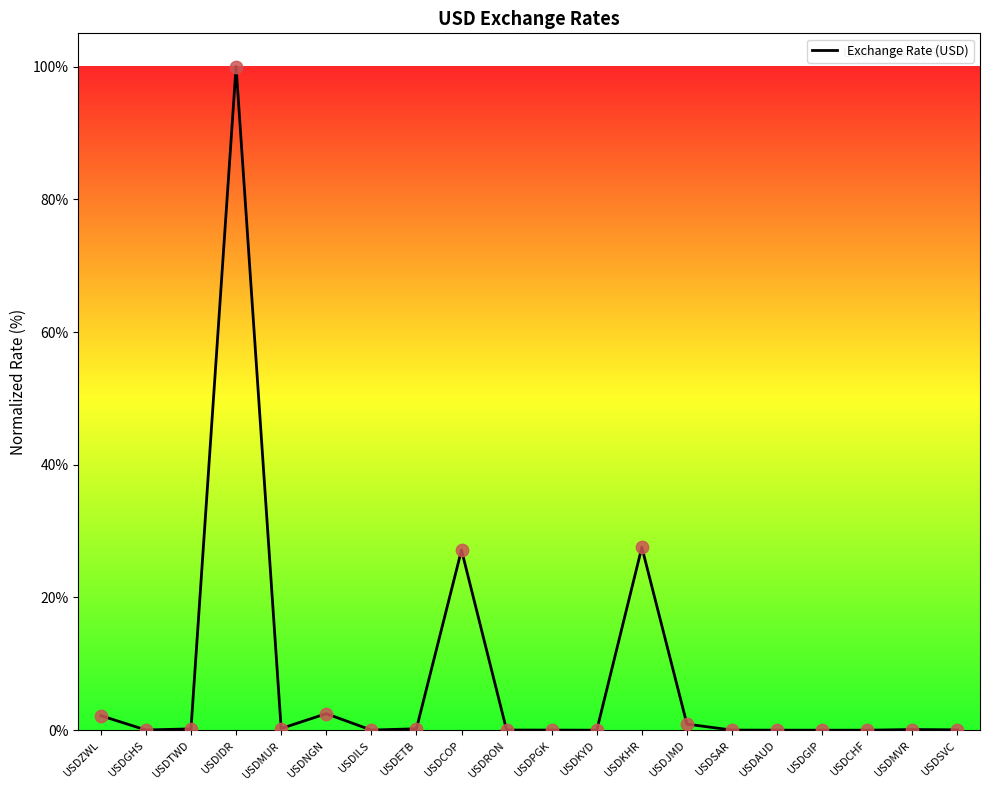

What is the change in value from USDPGK to USDJMD?

+0.9